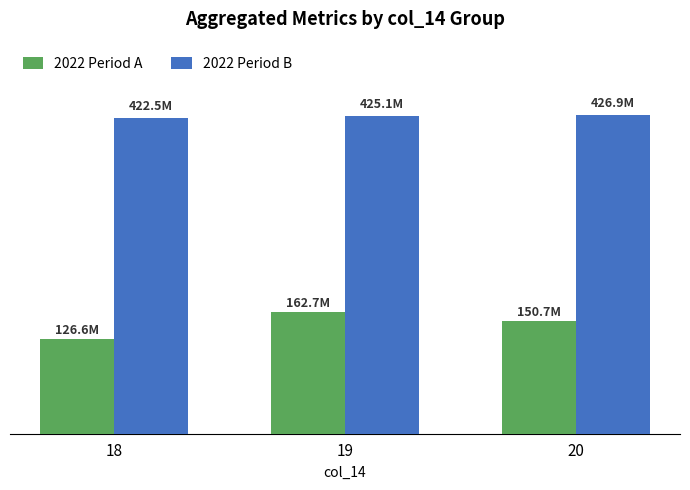

List the series in order of their overall mean, lowest first.

2022 Period A, 2022 Period B